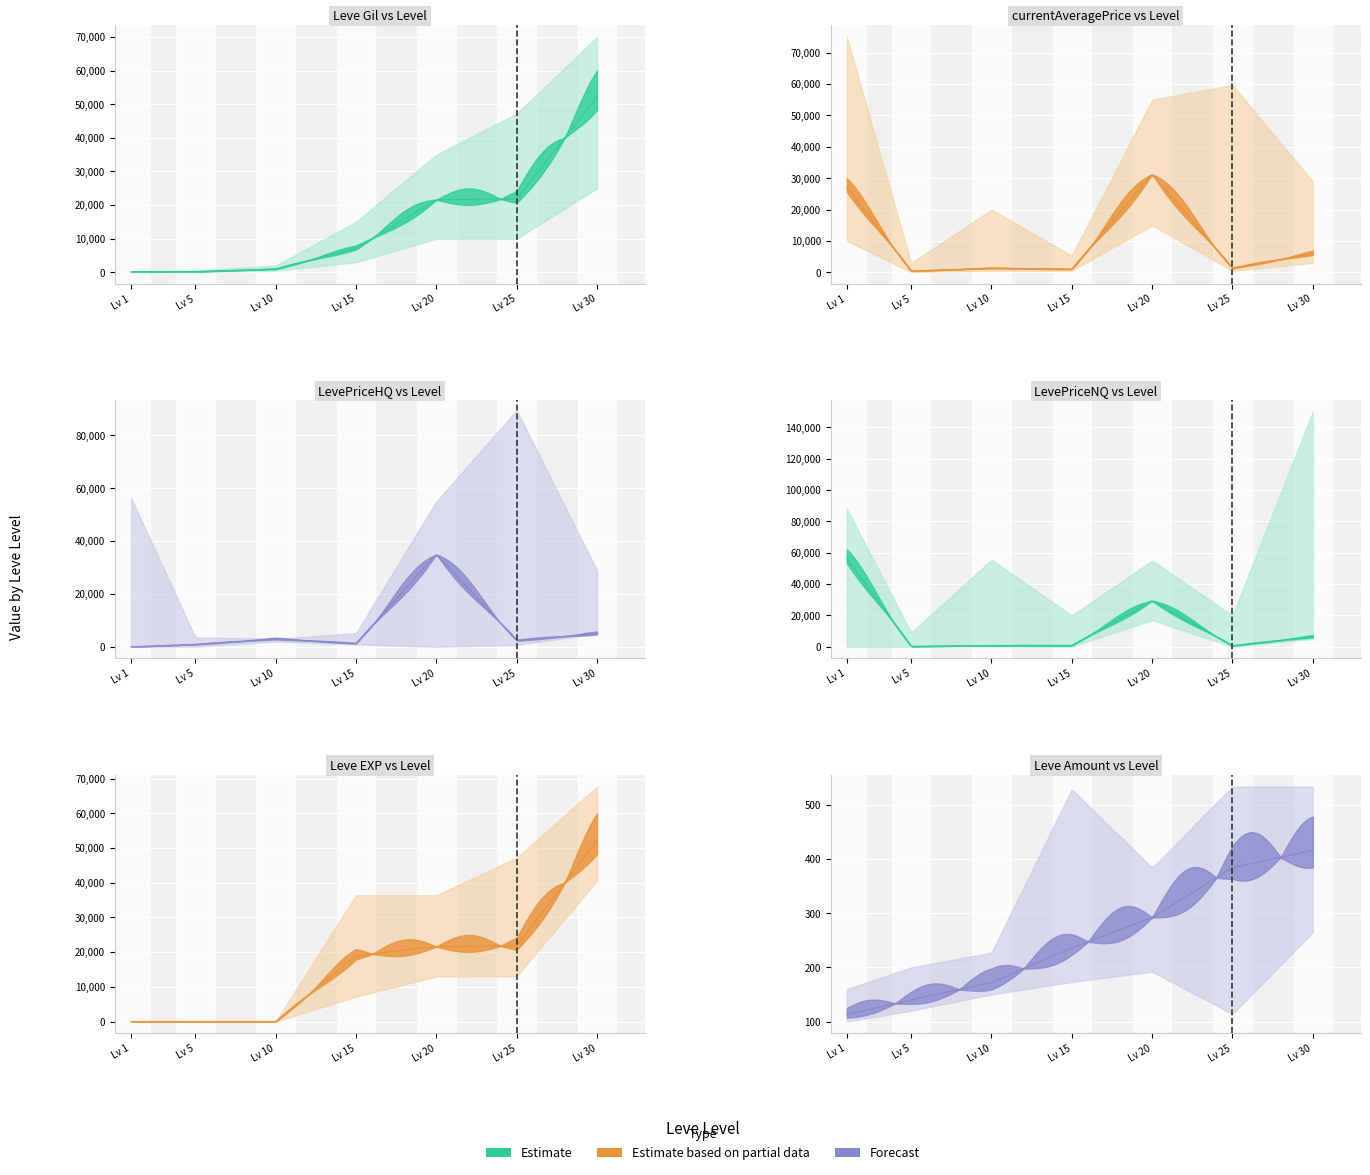

Where does the Leve EXP series first go above 18910?

4